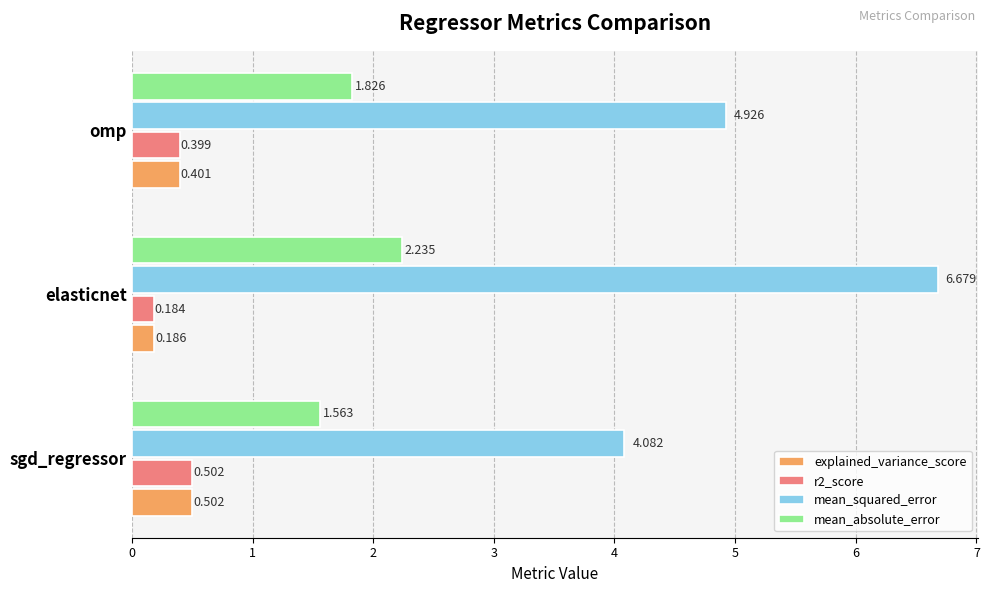

Where is explained_variance_score nearest to the value 0?

elasticnet